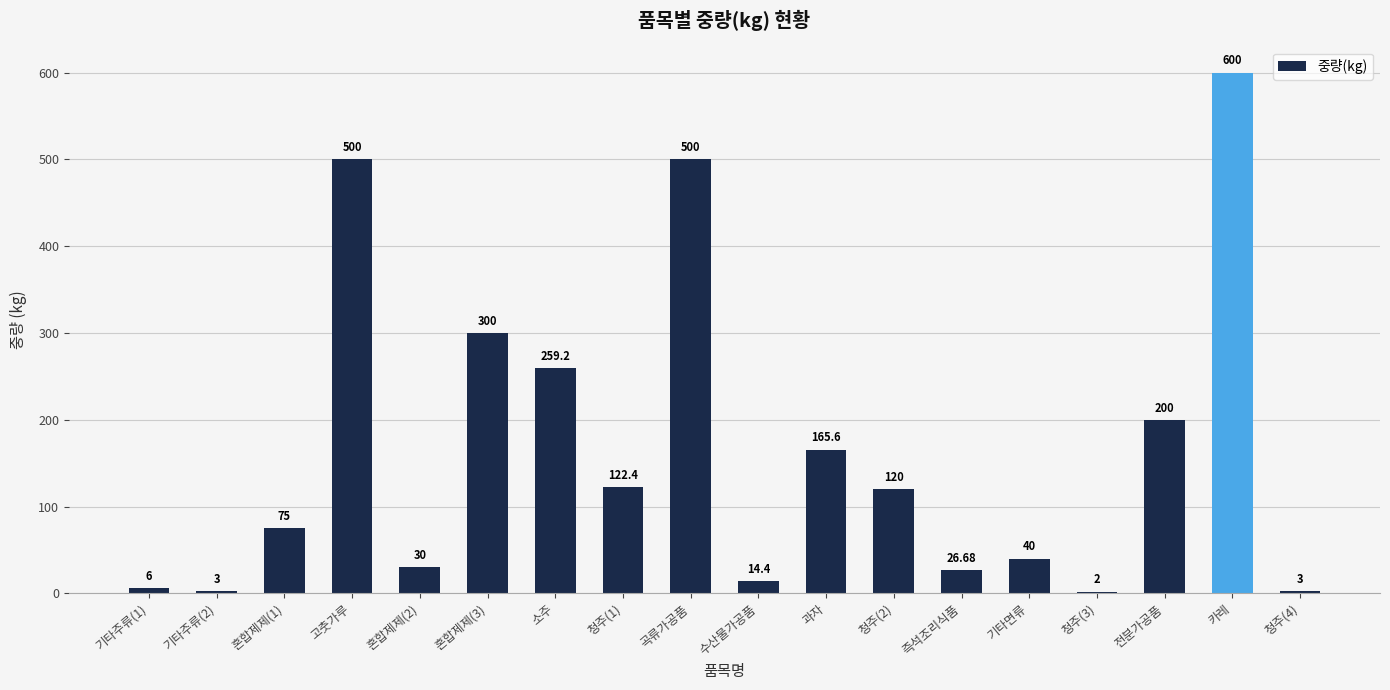

What is the minimum value shown in the chart?

2.0